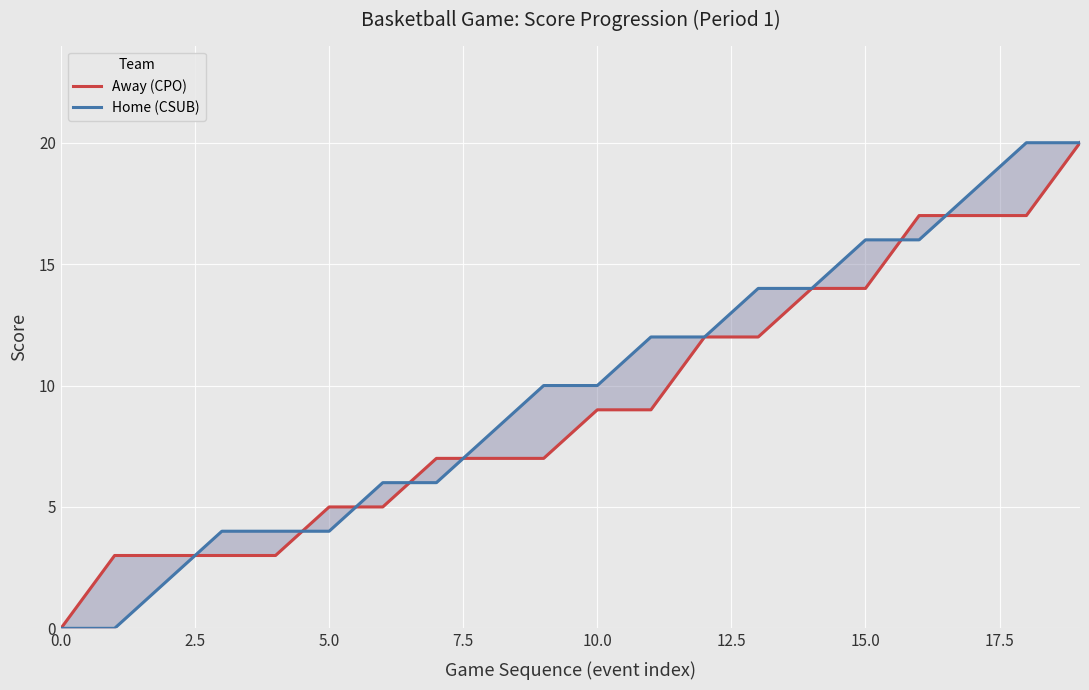

True or false: Home (CSUB) has a value of 14 at 14.

True